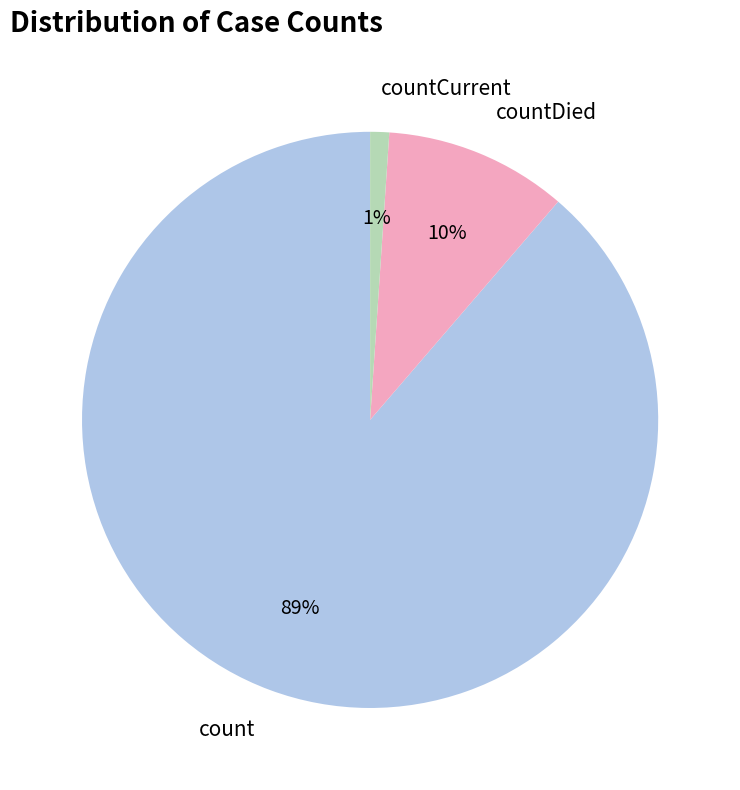

To the nearest percent, what percentage of the pie is count?

89%